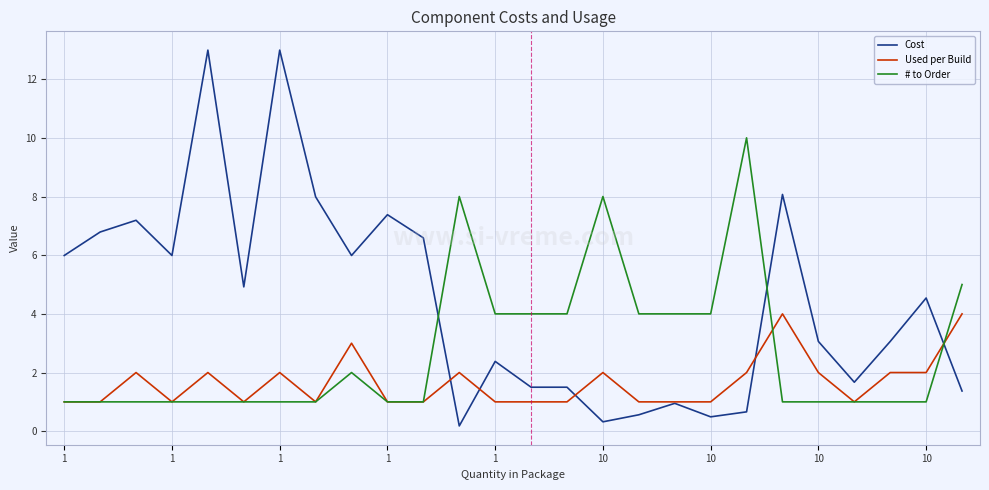

List the series in order of their overall mean, lowest first.

Used per Build, # to Order, Cost